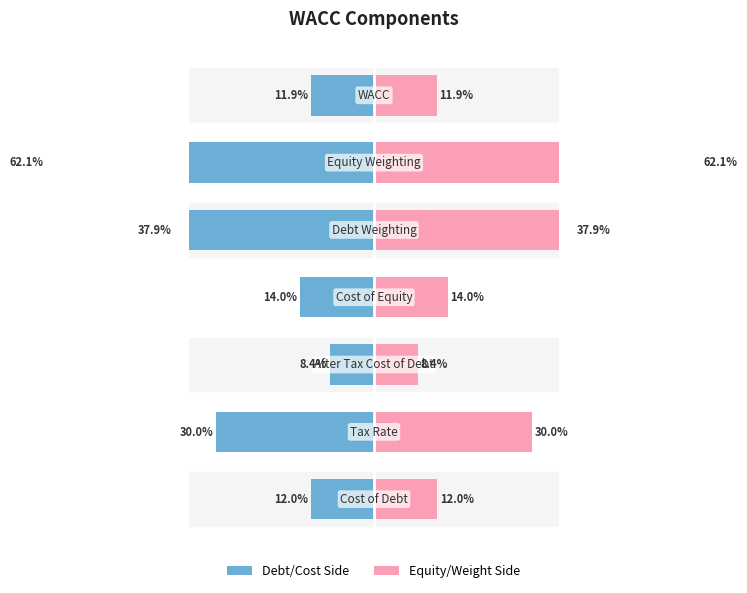

At how many categories does at least one series exceed -43?

7